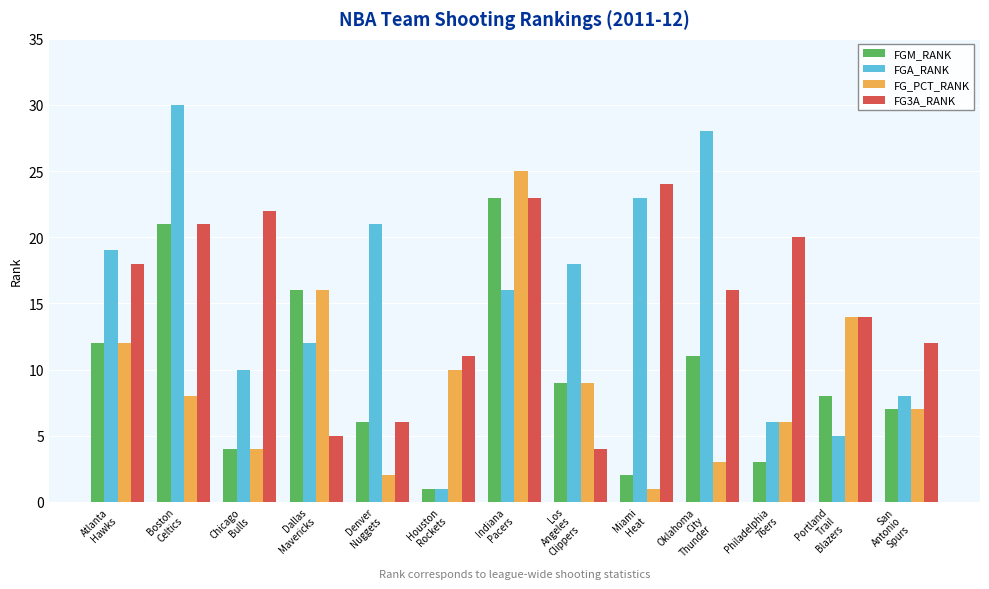

At which category is the sum across all series the highest?

Indiana
Pacers